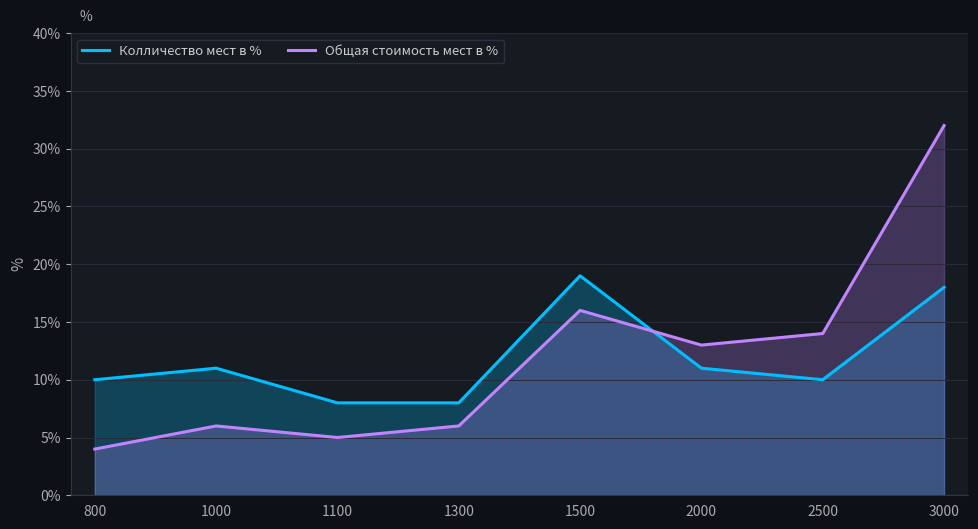

What is the difference between the maximum and minimum values in the Общая стоимость мест в % series?

28